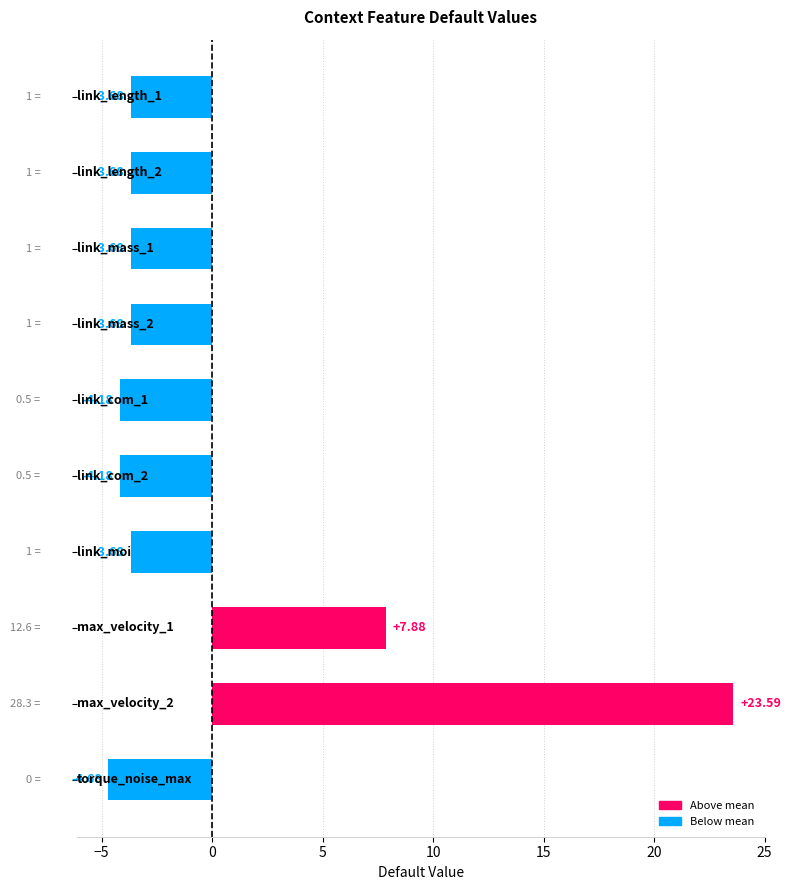

What is the difference between the maximum and minimum values?

28.3